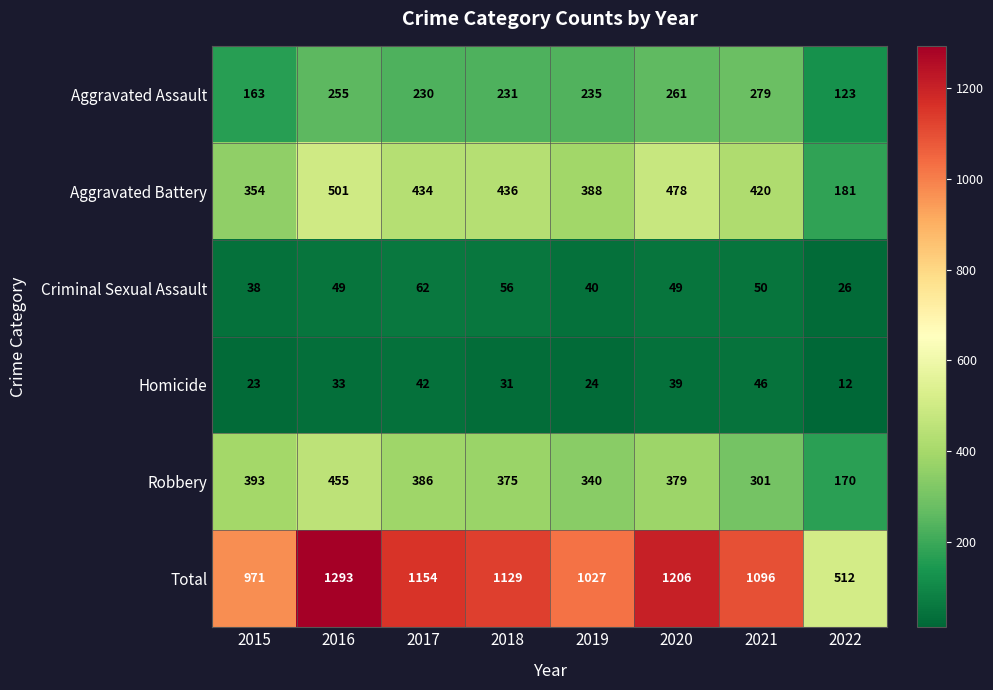

What is the difference between the maximum and minimum values in the Aggravated Battery series?

320